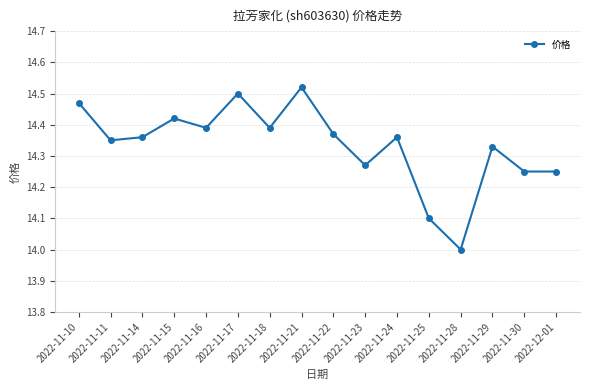

Read the value at 2022-11-28.

14.0